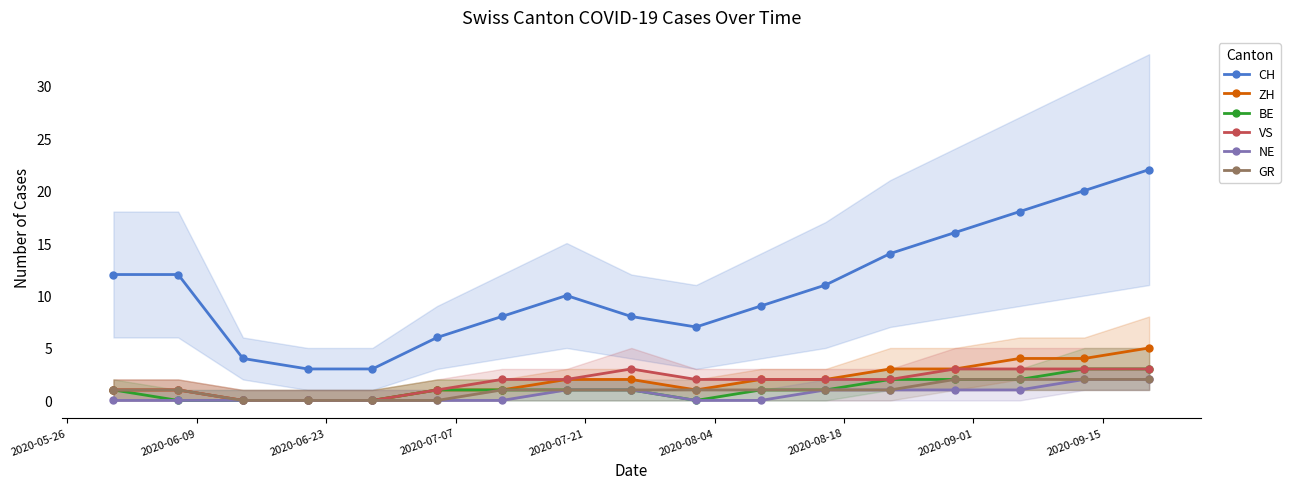

True or false: VS has more than 0 points higher than both neighbors.

True